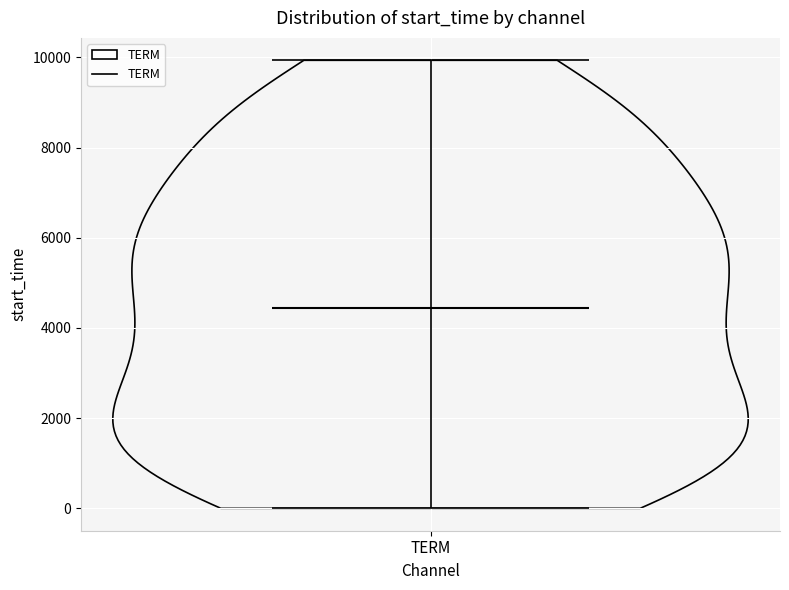

Read this violin plot against the y-axis: where its median line is, and the lowest and highest points the violin reaches. The values are not printed on the chart, so give them approximately, as read against the axis.

median line 4400, lowest point 0, highest point 10000